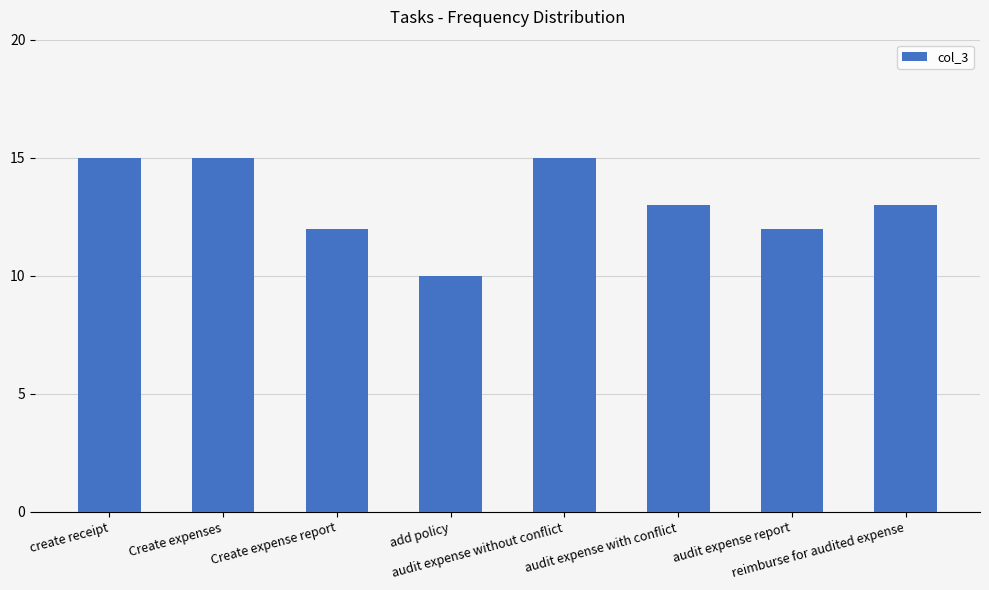

Does the chart contain stacked bars?

No